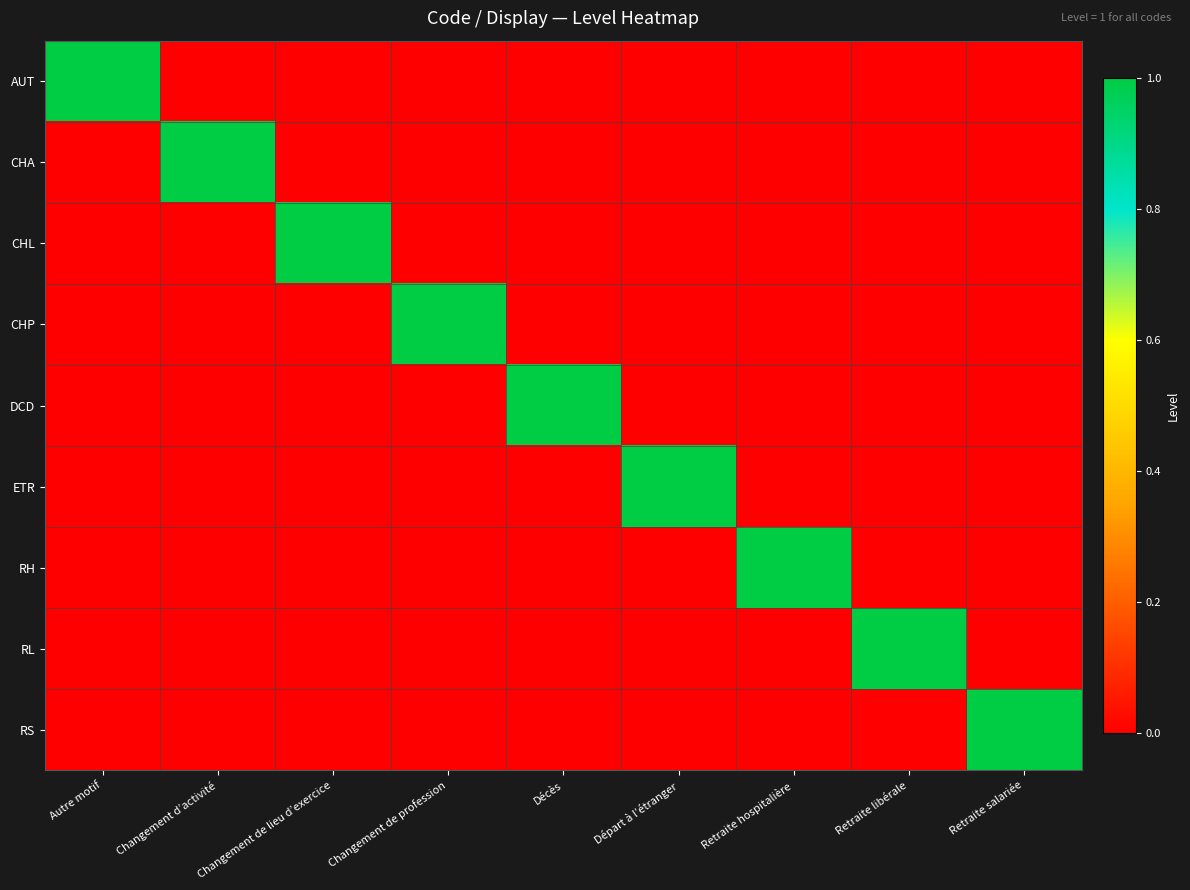

Which series has the widest spread of values?

AUT